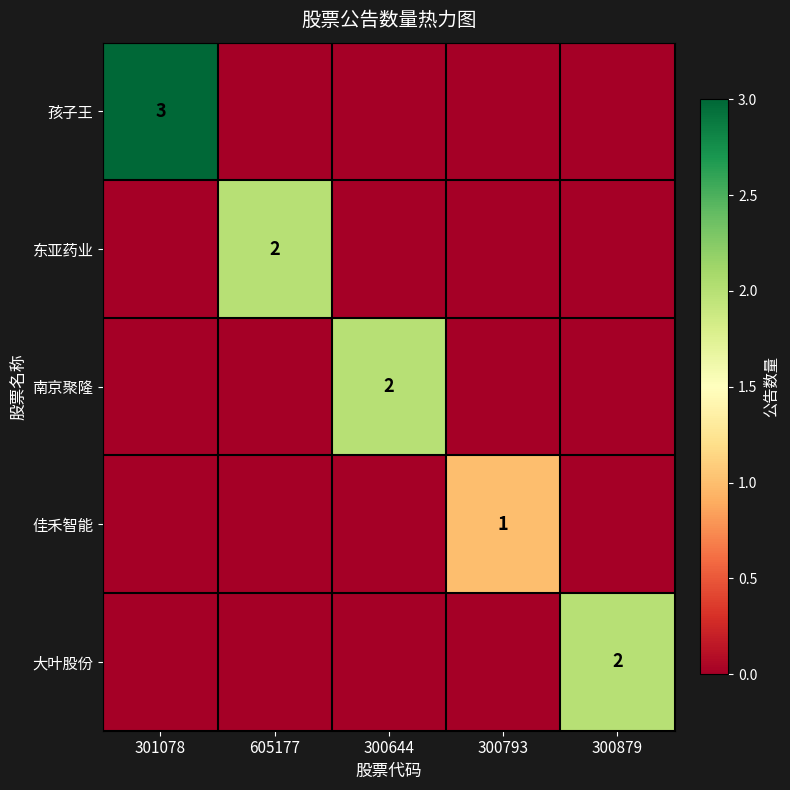

Which series has the widest spread of values?

孩子王